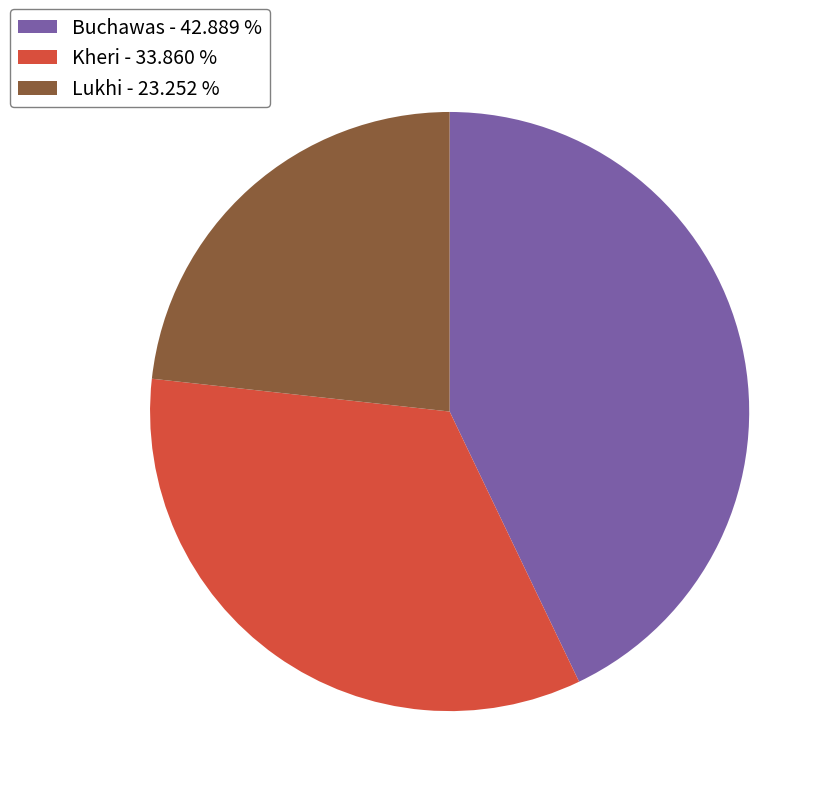

Combined, do Kheri - 33.860 % and Buchawas - 42.889 % account for over 50%?

Yes